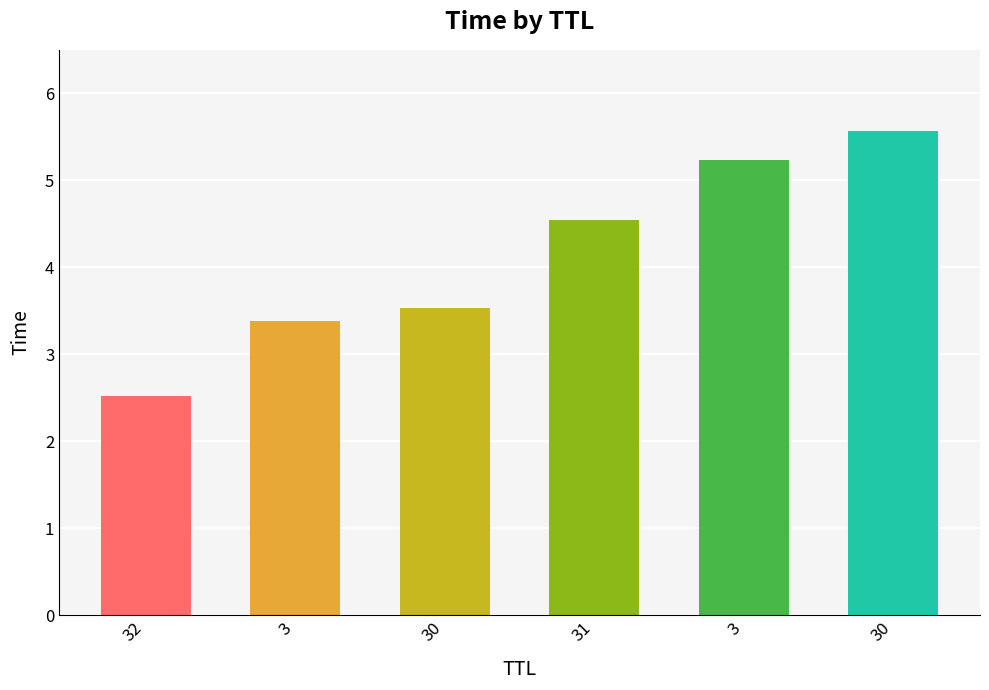

List the labels in order of value, largest first.

30, 3, 31, 30, 3, 32